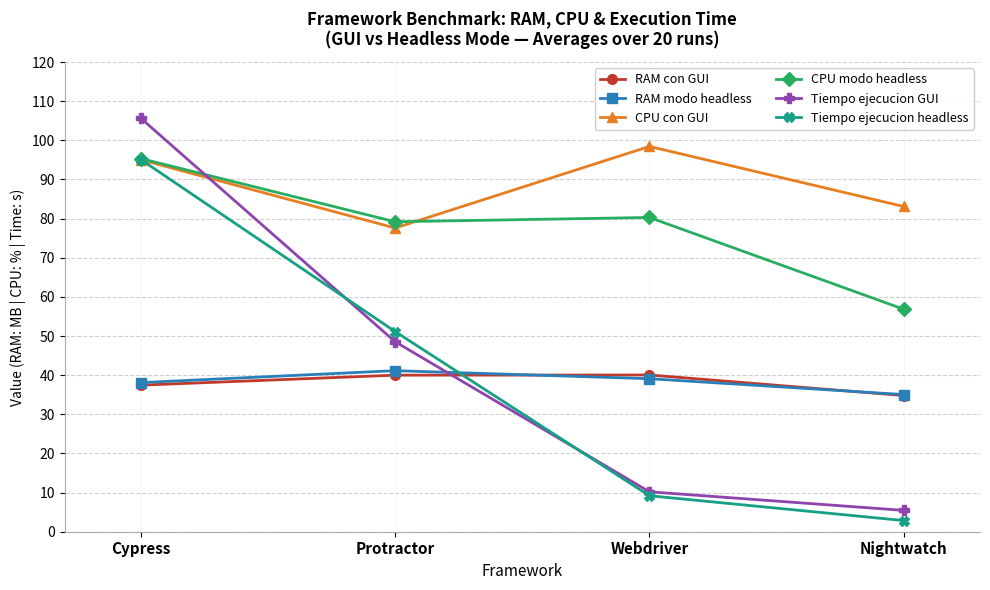

Which series changed the most between Cypress and Nightwatch?

Tiempo ejecucion GUI